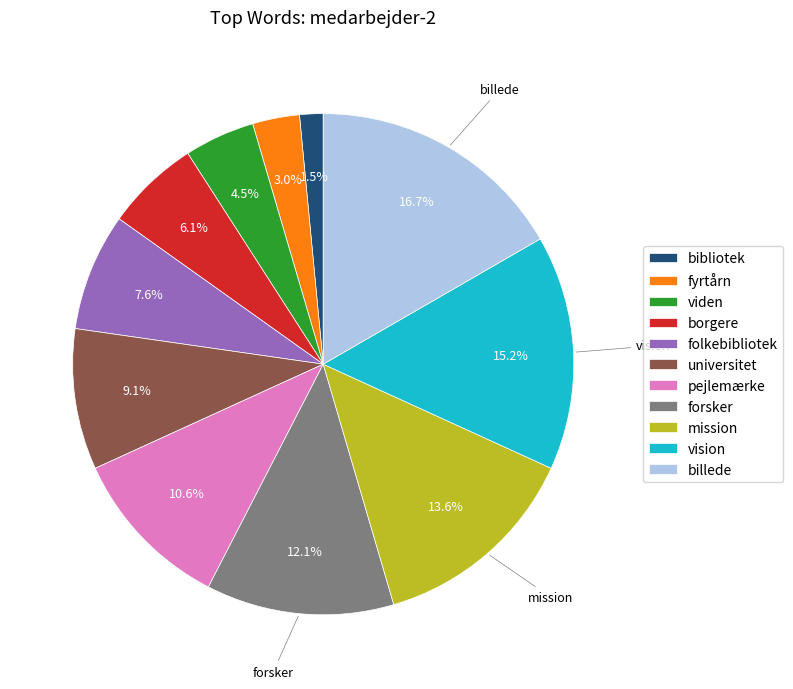

Rank the categories by value from highest to lowest.

billede, vision, mission, forsker, pejlemærke, universitet, folkebibliotek, borgere, viden, fyrtårn, bibliotek